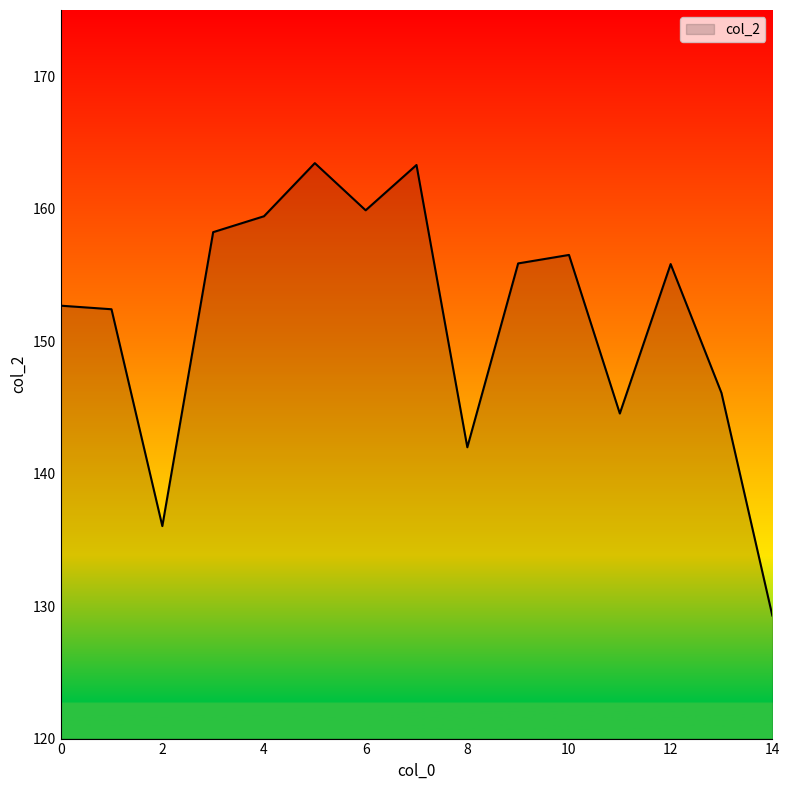

What is the minimum value shown in the chart?

129.3